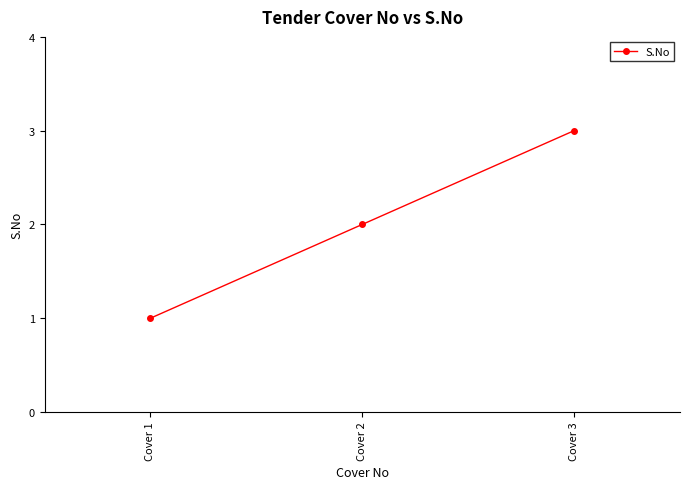

Rank the categories by value from lowest to highest.

Cover 1, Cover 2, Cover 3